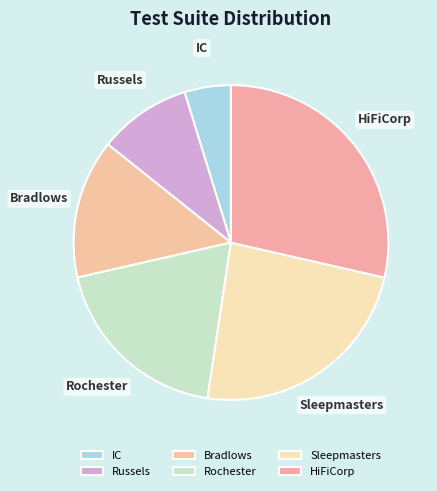

Do Russels and Bradlows together represent more than half of the pie?

No